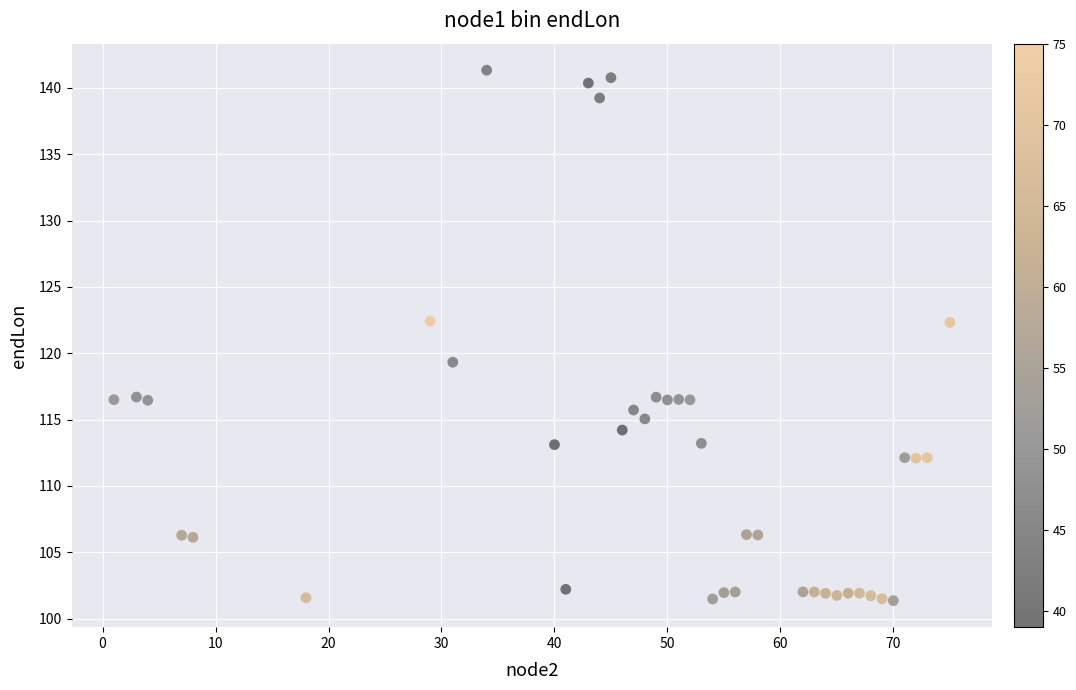

What is the range of Y values (max minus min)?

40.0